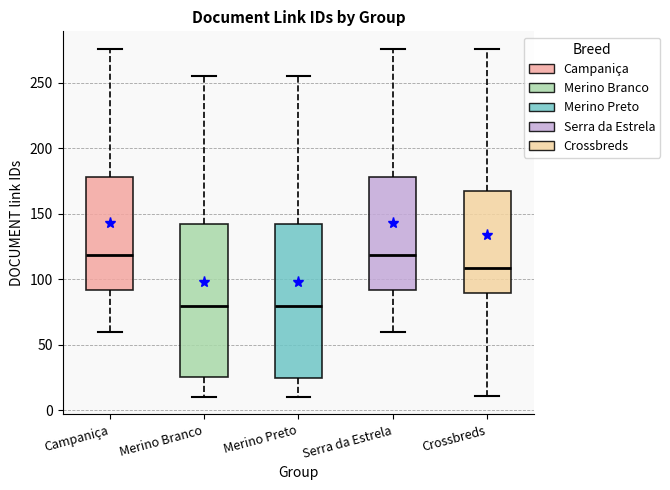

Reading left to right, read every box against the y-axis: the position of its median line, the range the box covers, and the ends of its whiskers. The values are not printed on the chart, so give them approximately, as read against the axis.

Campaniça: median 120, box 90 to 180, whiskers 60 to 275
Merino Branco: median 80, box 25 to 140, whiskers 10 to 255
Merino Preto: median 80, box 25 to 140, whiskers 10 to 255
Serra da Estrela: median 120, box 90 to 180, whiskers 60 to 275
Crossbreds: median 110, box 90 to 170, whiskers 10 to 275